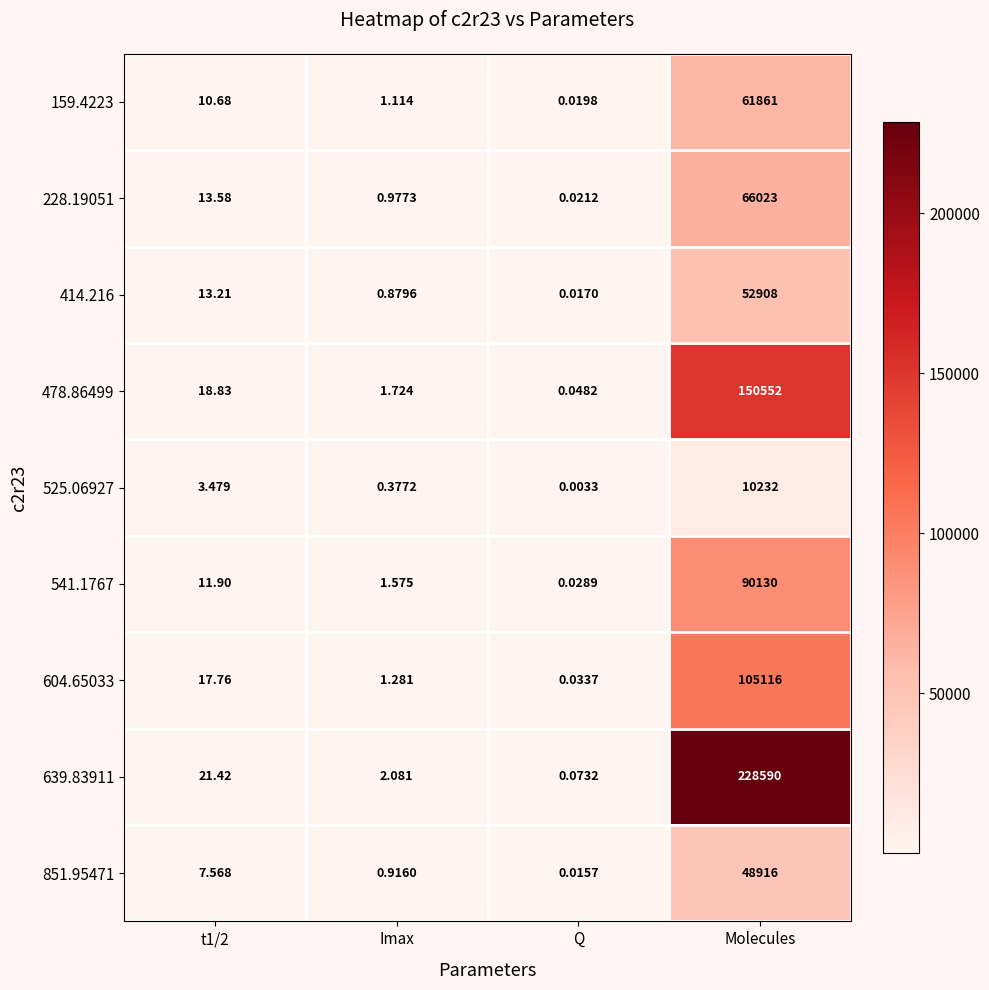

How many distinct data groups are displayed?

9